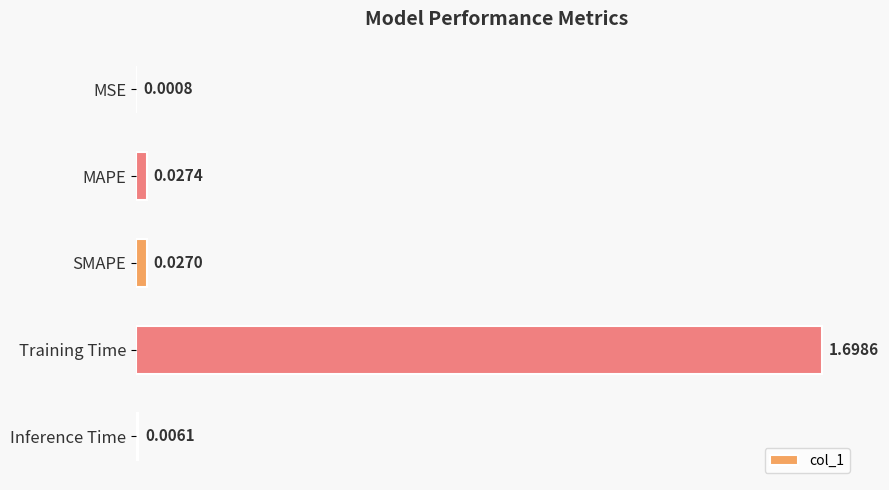

What is the sum of the values at SMAPE and Training Time?

1.7